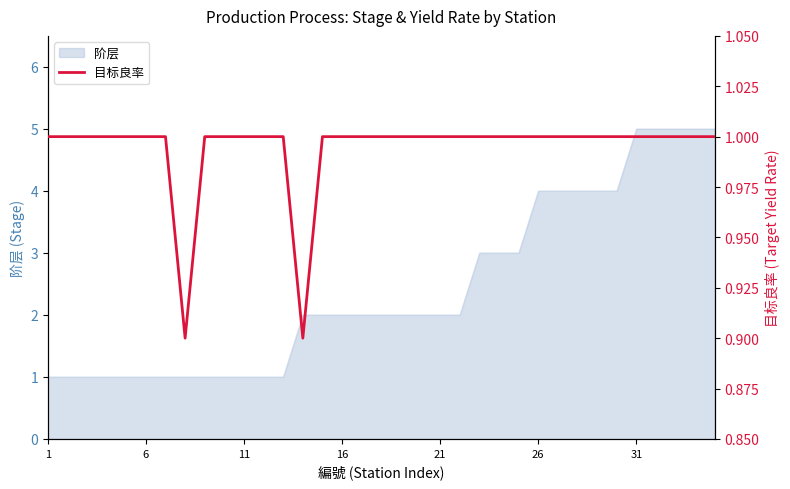

What is the maximum value for 阶层?

5